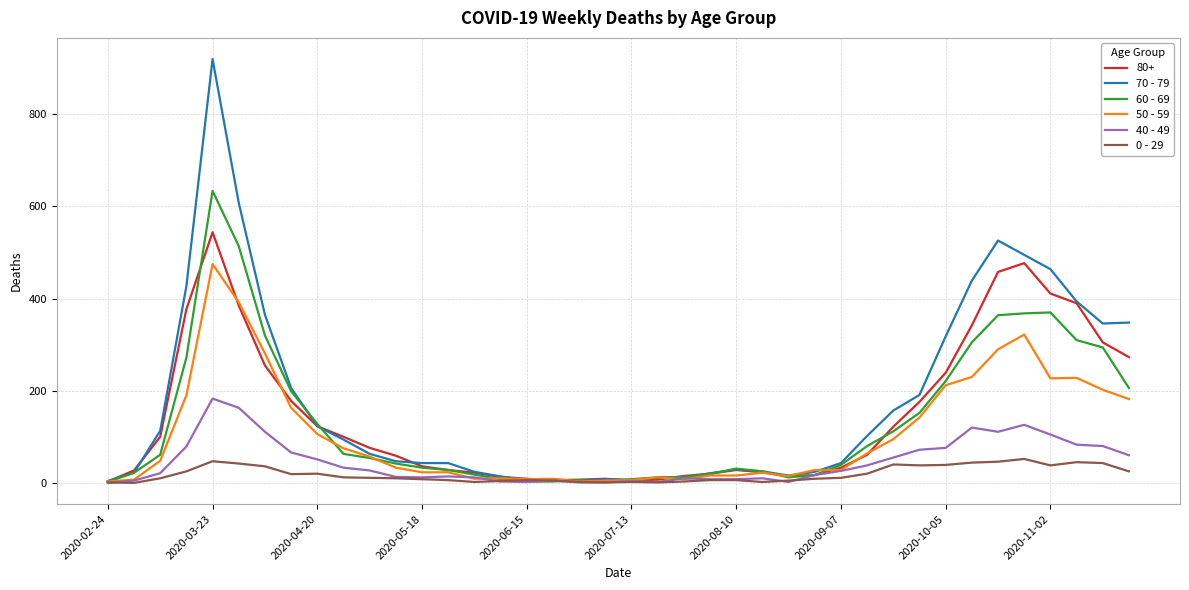

At how many categories does at least one series exceed 723?

1